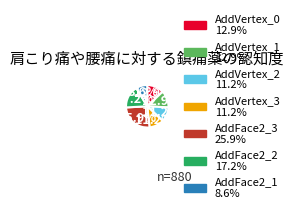

Is there any slice that represents more than half of the pie?

No